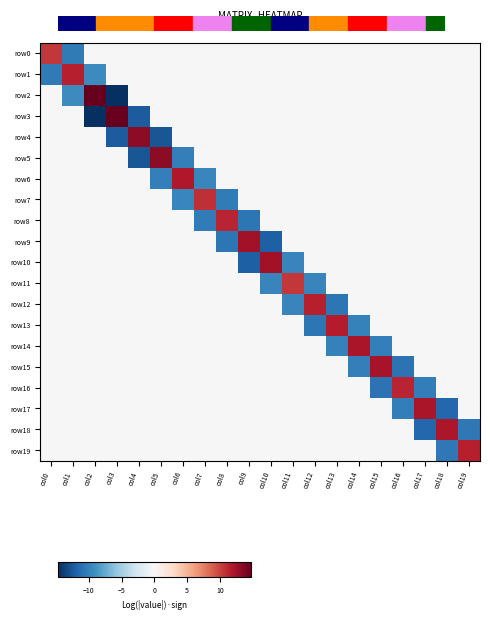

Between col1 and col18, which is larger?

col18